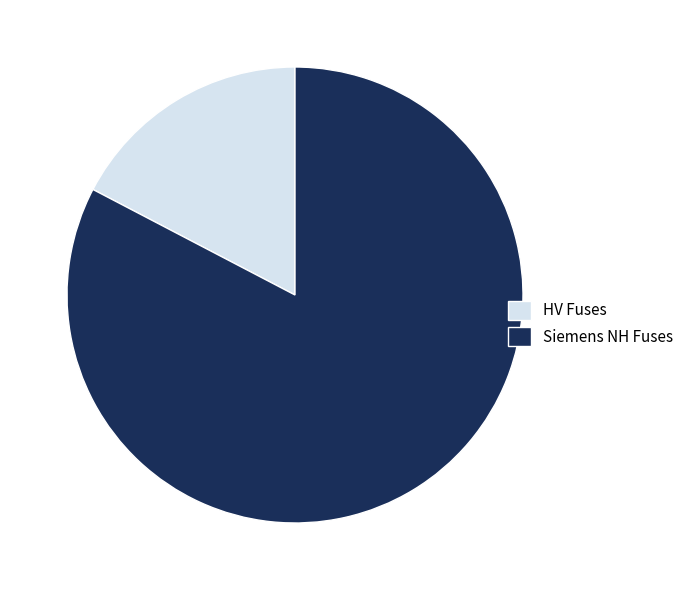

Rank the categories by value from highest to lowest.

Siemens NH Fuses, HV Fuses